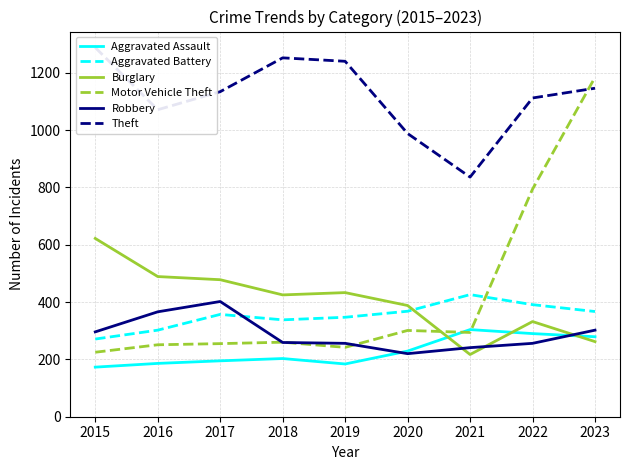

True or false: Aggravated Assault has a value of 279 at 2023.

True